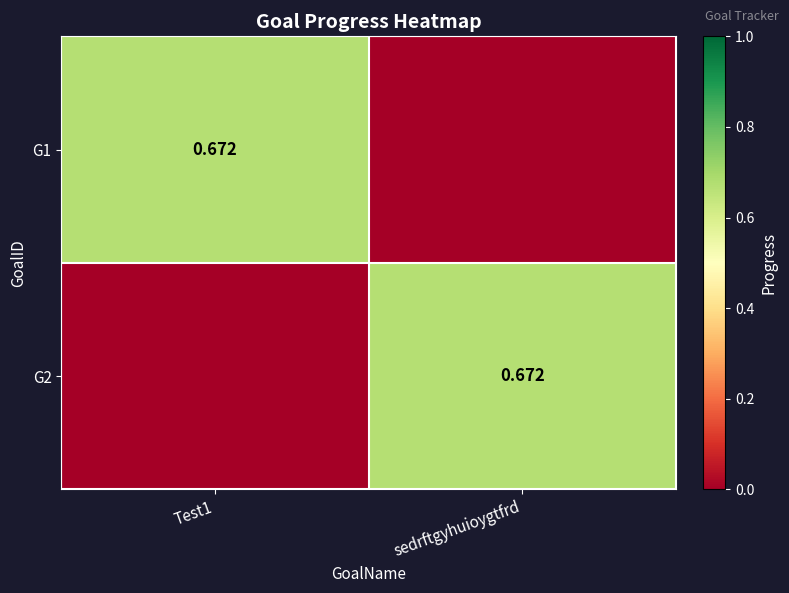

What is the average value of the G1 series?

0.3